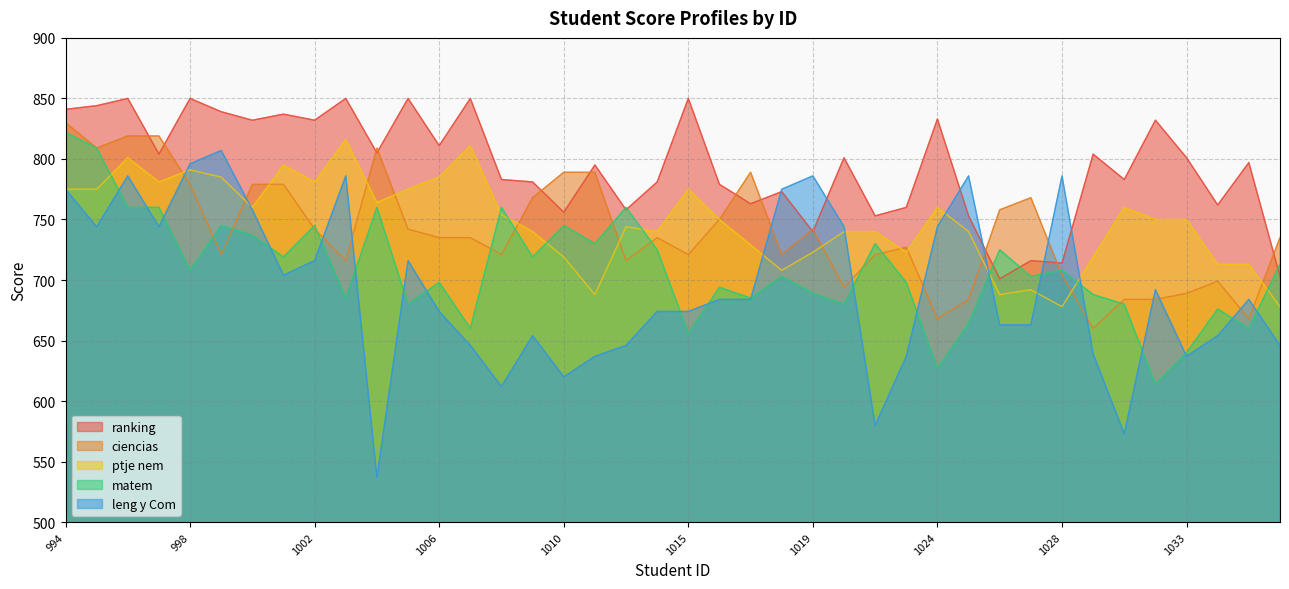

What is the average value of the ranking series?

794